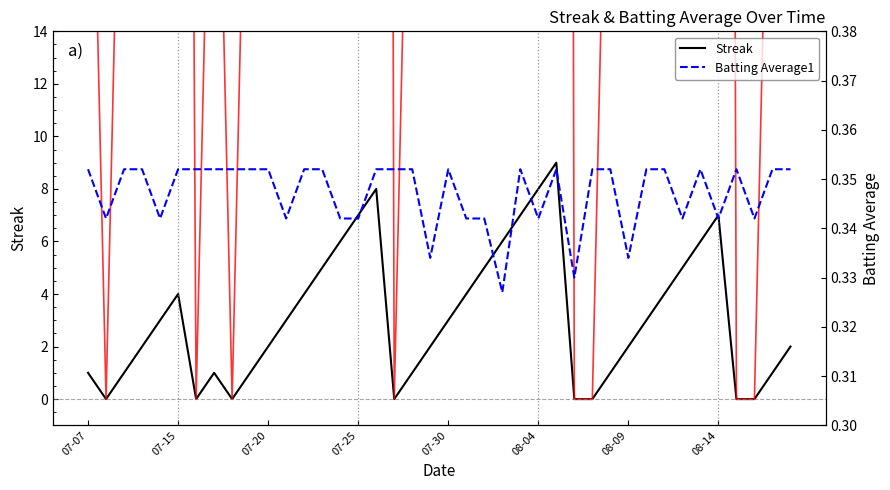

The Streak series shows 2 at 07-30. True or false?

False